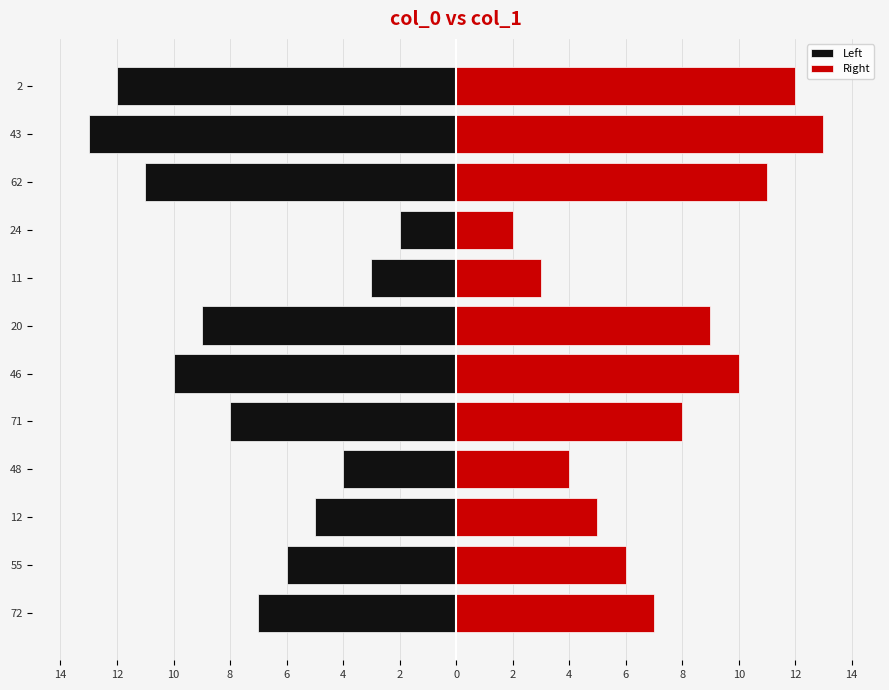

At how many categories does at least one series exceed 5?

8